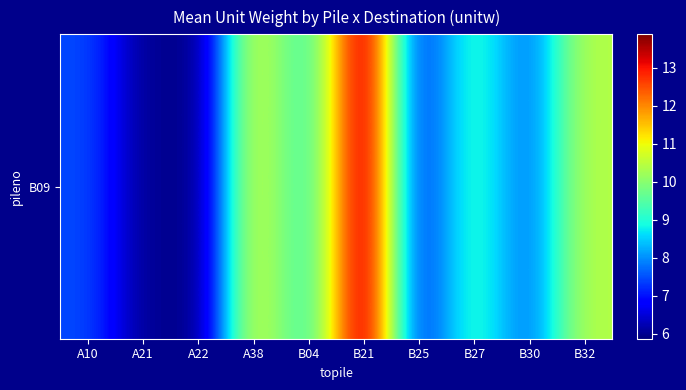

At which label is the value closest to 9?

B04